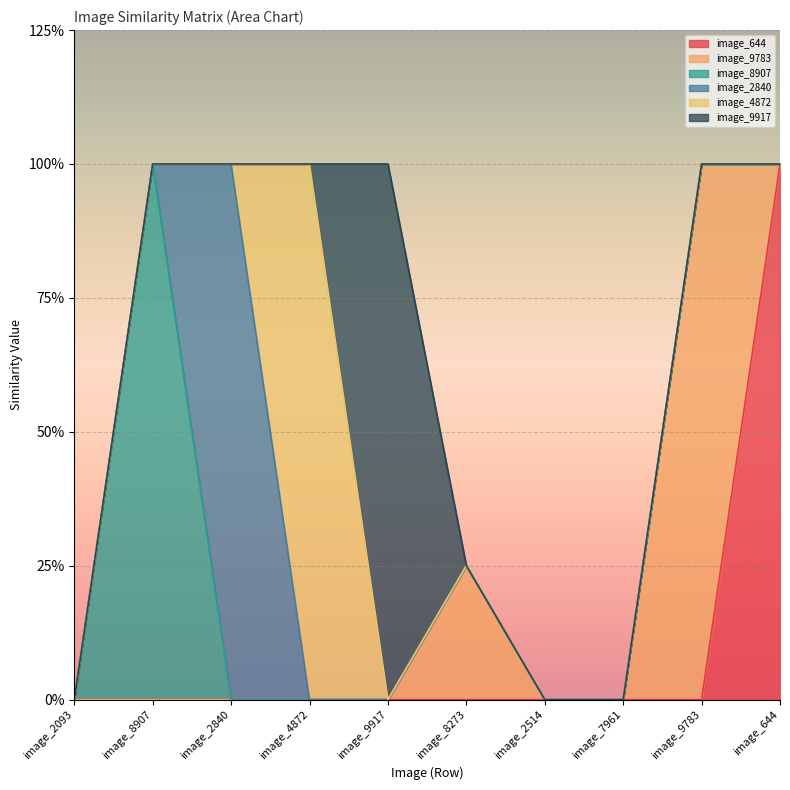

Does the chart display data point markers on the line(s)?

No